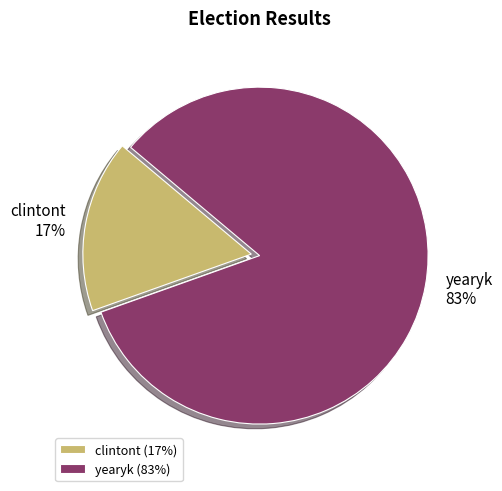

To the nearest percent, what portion does clintont represent?

17%